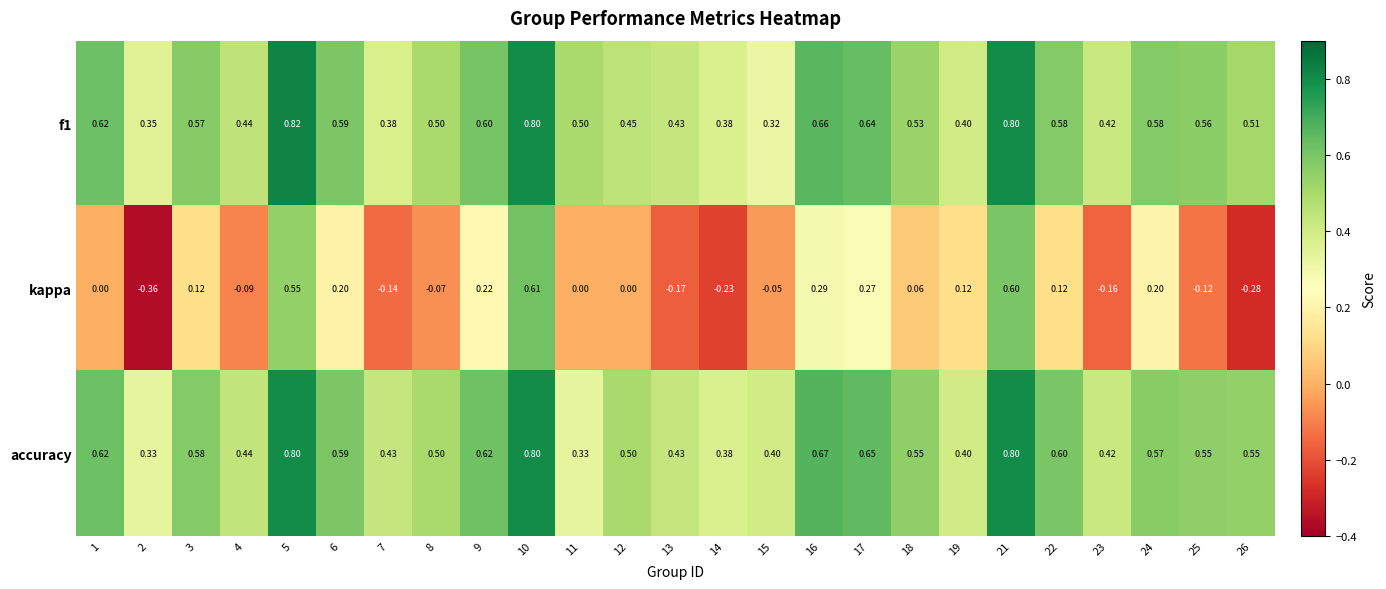

Is the value of f1 at 18 greater than the value of accuracy at 16?

No